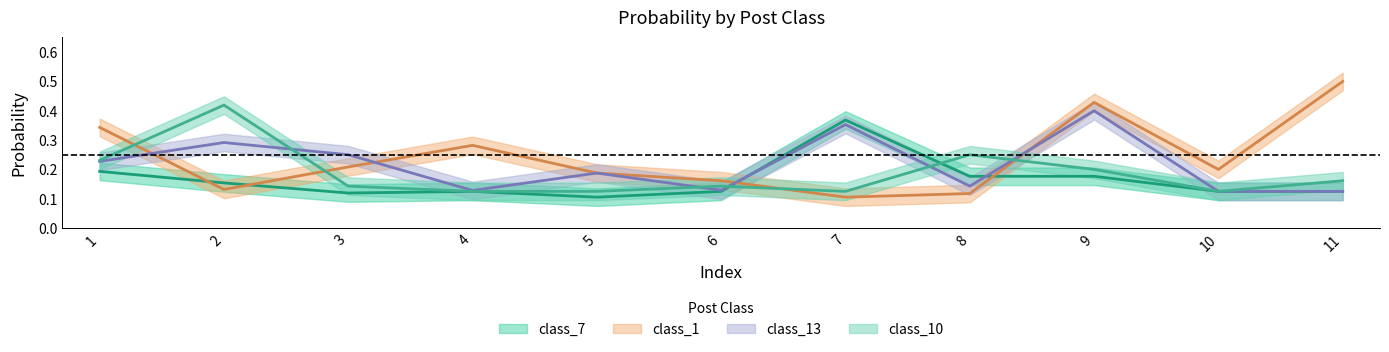

What is the value of the class_7 point at the 5th from the left?

0.1